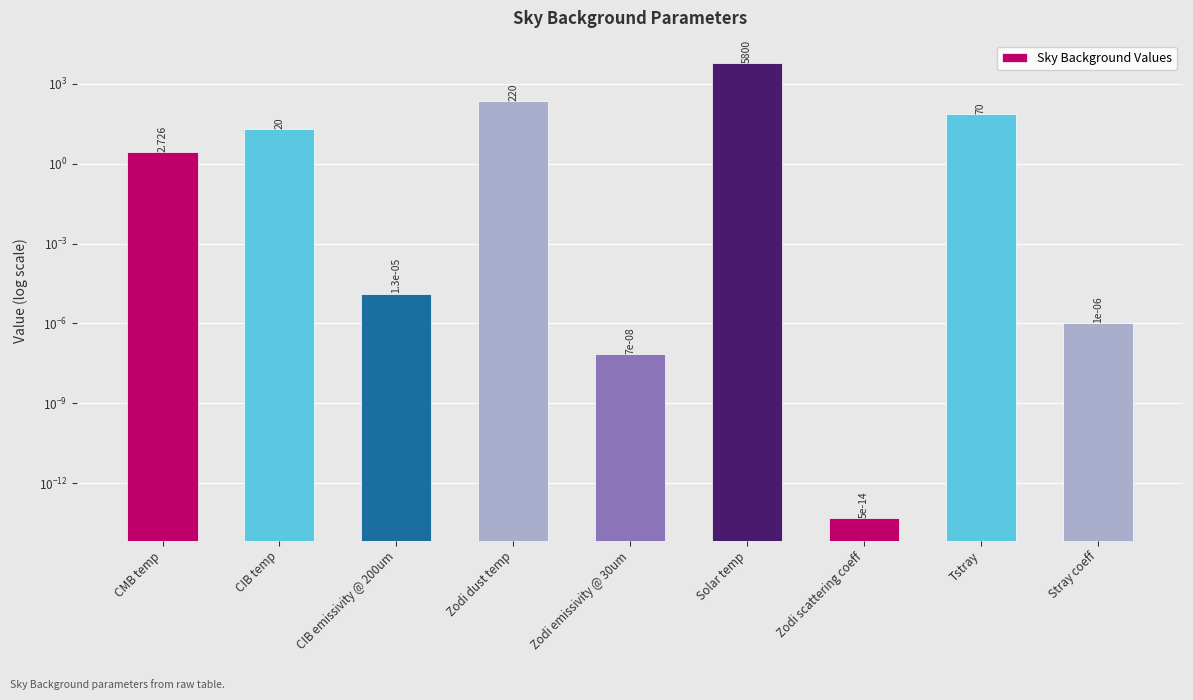

Reading left to right, transcribe all the data shown in this chart.

CMB temp=2.7	CIB temp=20.0	CIB emissivity @ 200um=0.0	Zodi dust temp=220.0	Zodi emissivity @ 30um=0.0	Solar temp=5800.0	Zodi scattering coeff=0.0	Tstray=70.0	Stray coeff=0.0